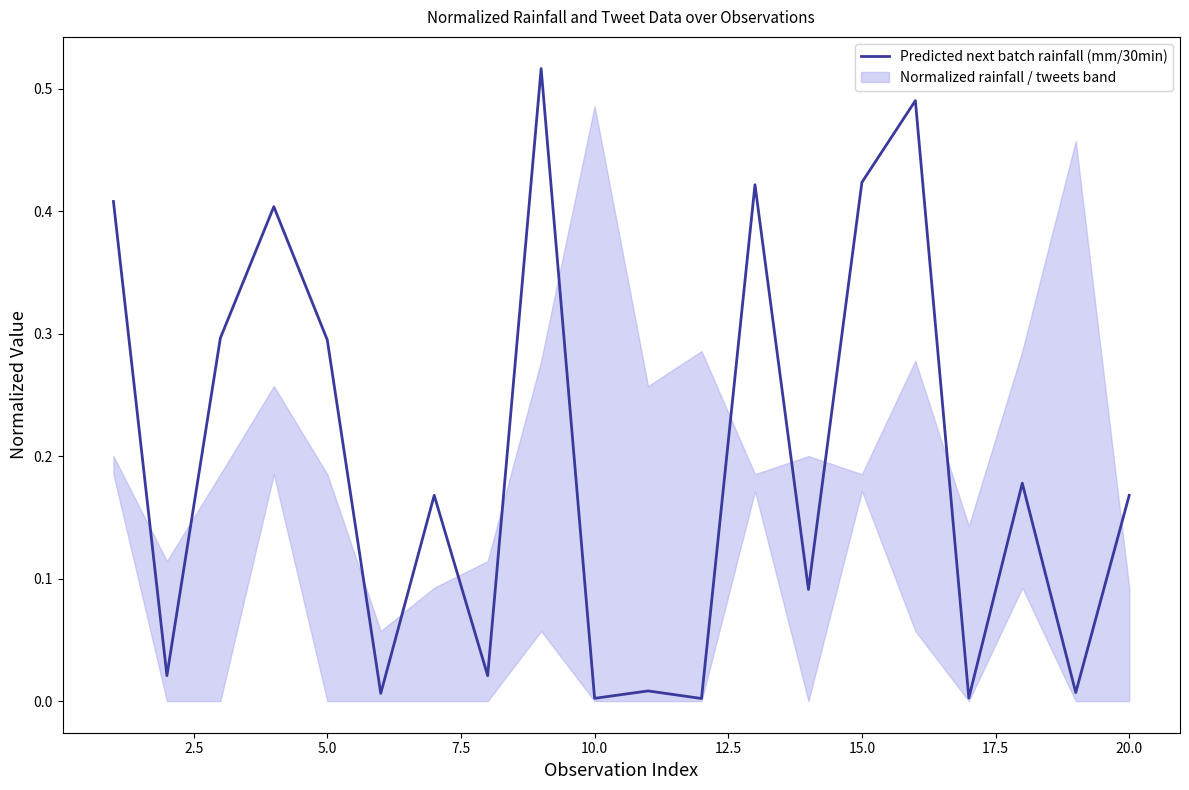

What is the sum of all values?

3.9